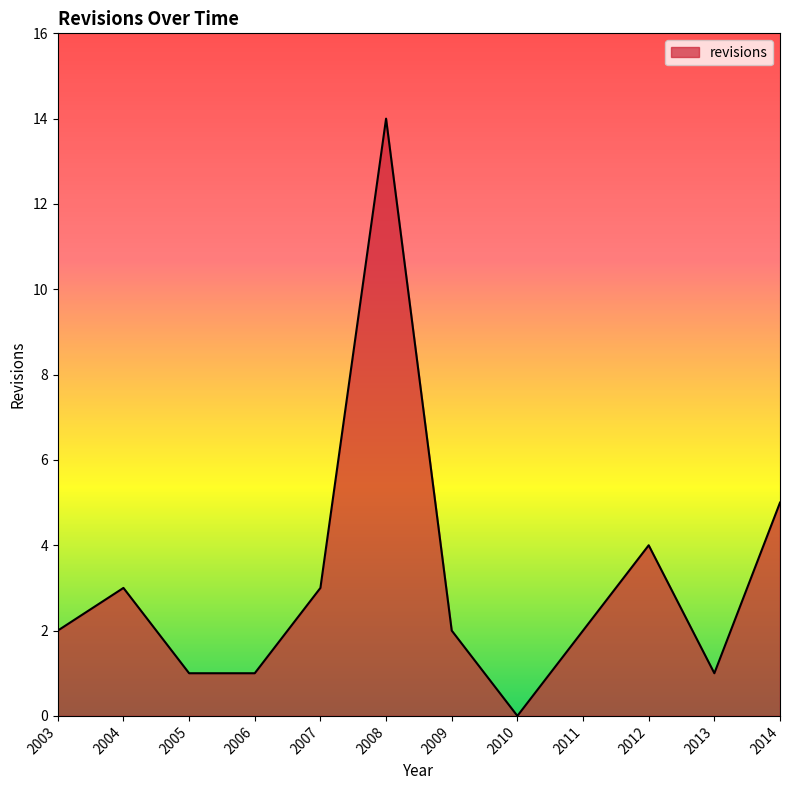

Where is the data nearest to the value 7?

2014